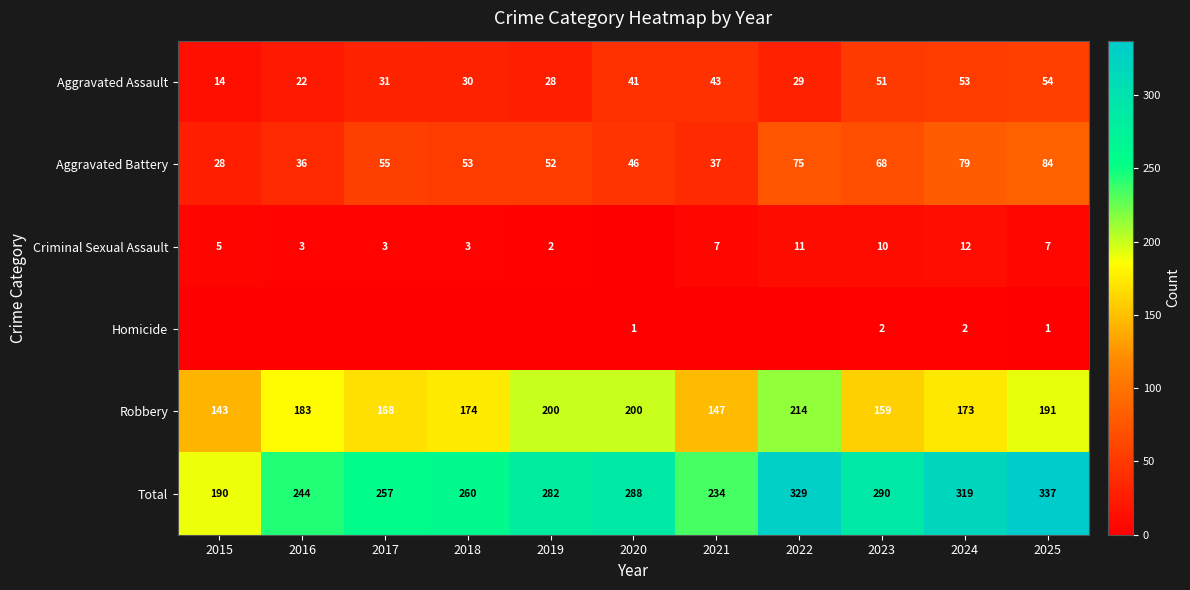

What is the total value across all series at 2021?

468